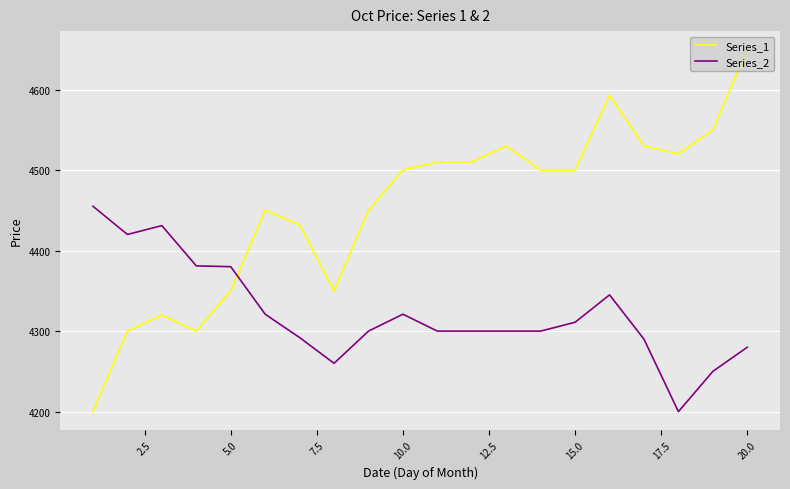

Which series has the largest range (max minus min)?

Series_1